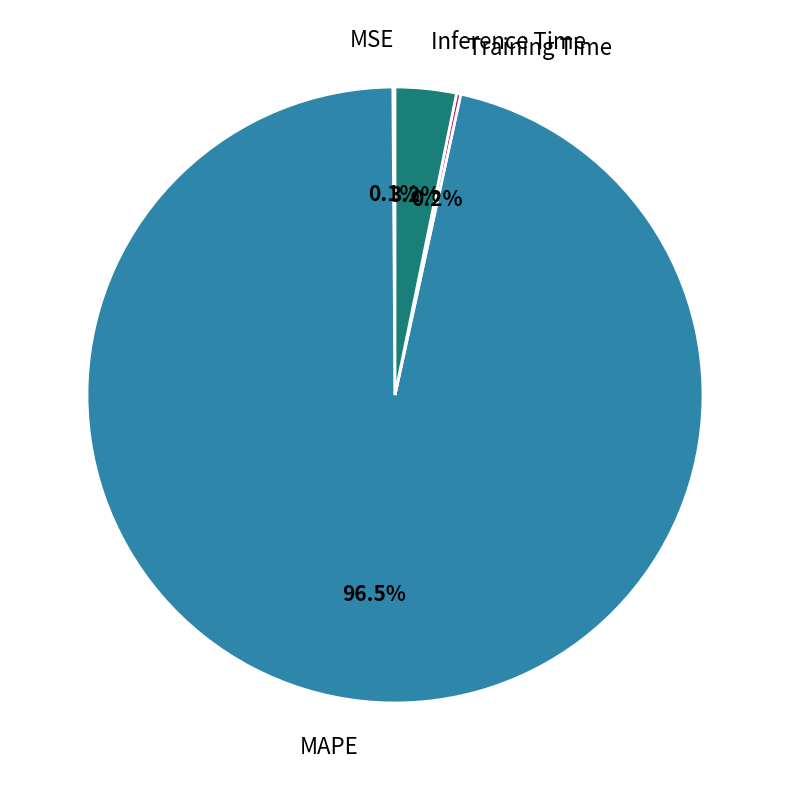

Is there a majority slice in this chart?

Yes